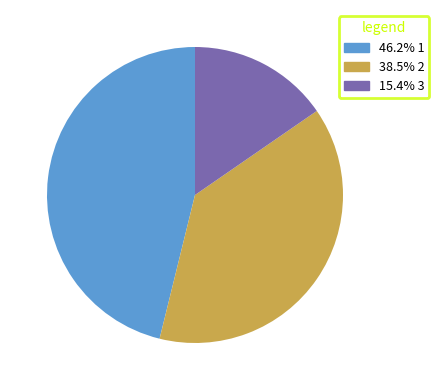

Is there any slice that represents more than half of the pie?

No